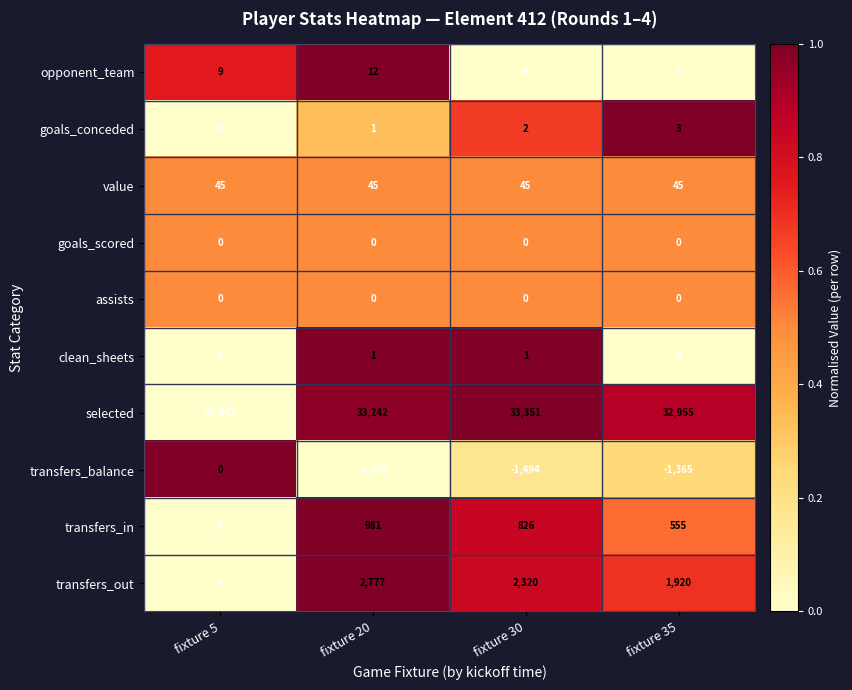

What is the spread (max minus min) of values at fixture 20?

35038